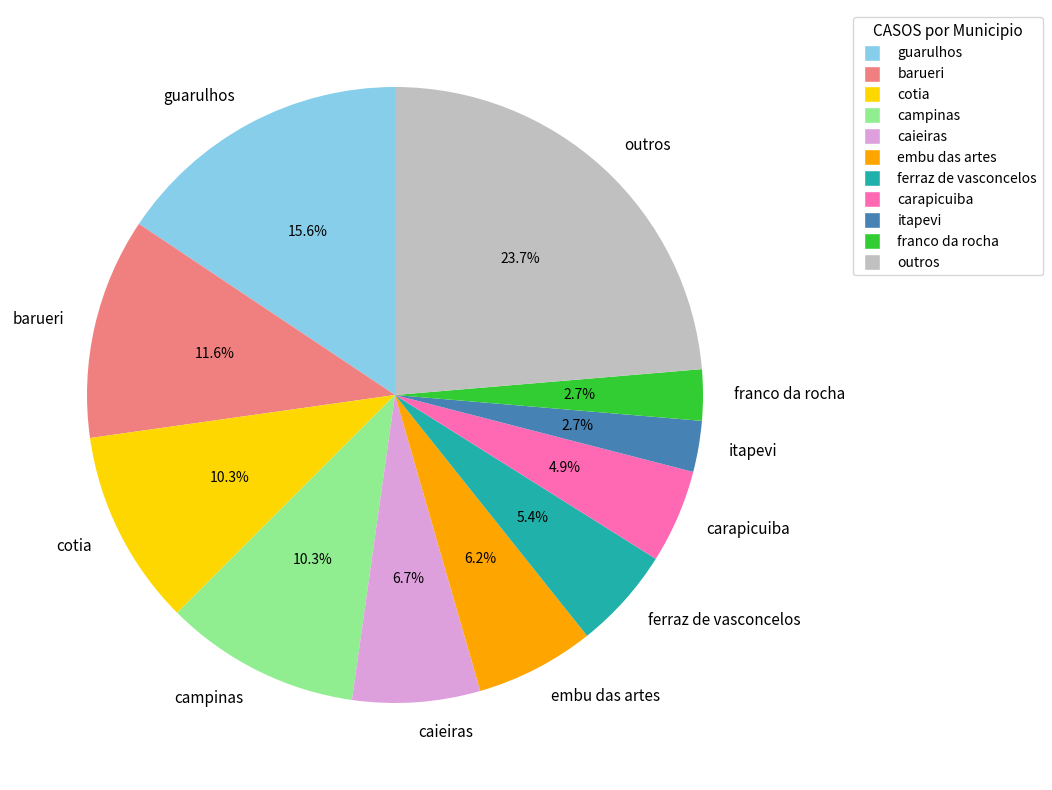

What is the ratio of the value at campinas to the value at barueri?

0.9